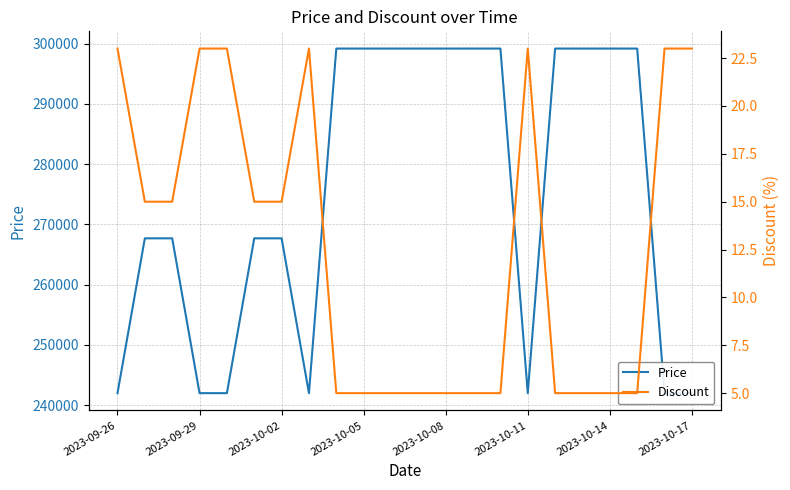

What is the difference between the Price values at 10 and 20?

57200